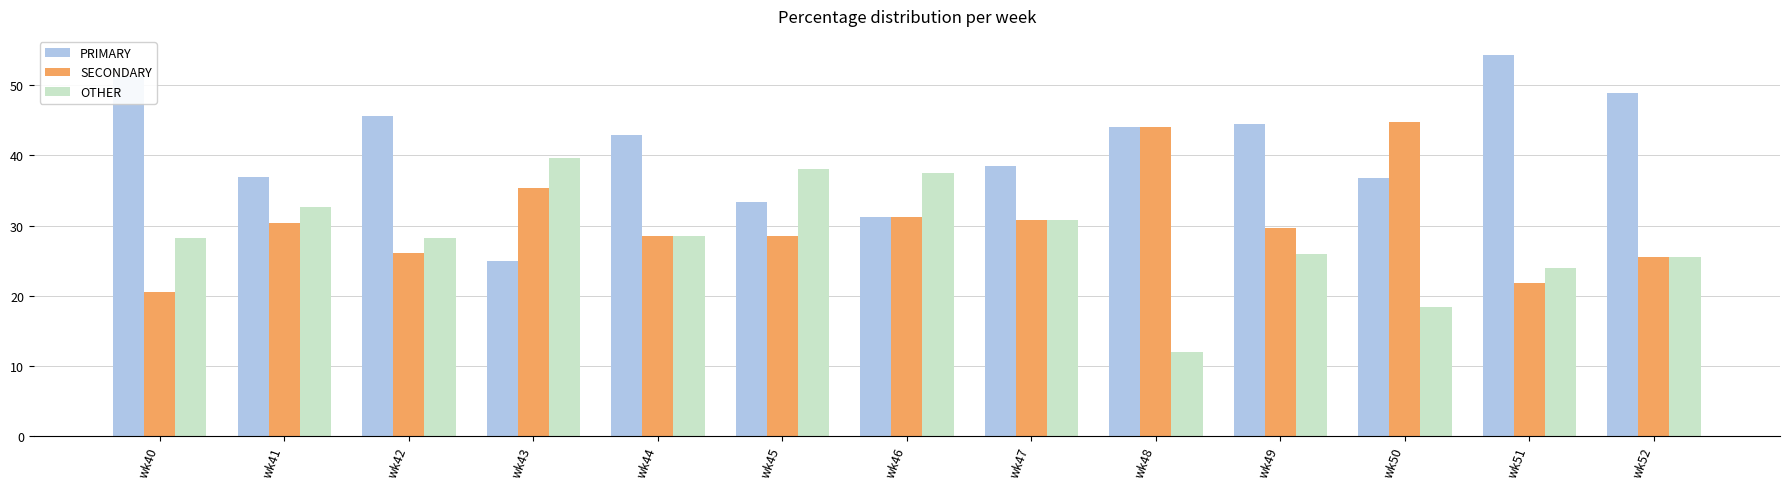

Between wk46 and wk48, which series saw the biggest shift?

OTHER